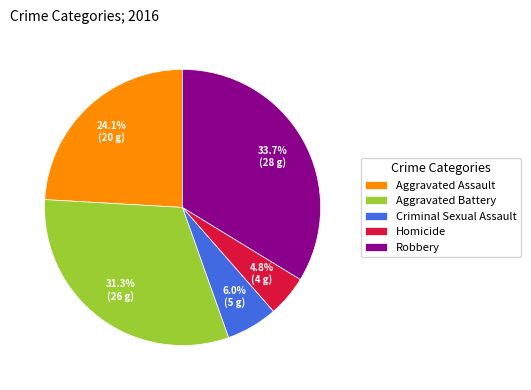

To the nearest percent, what percentage of the pie is Homicide?

5%